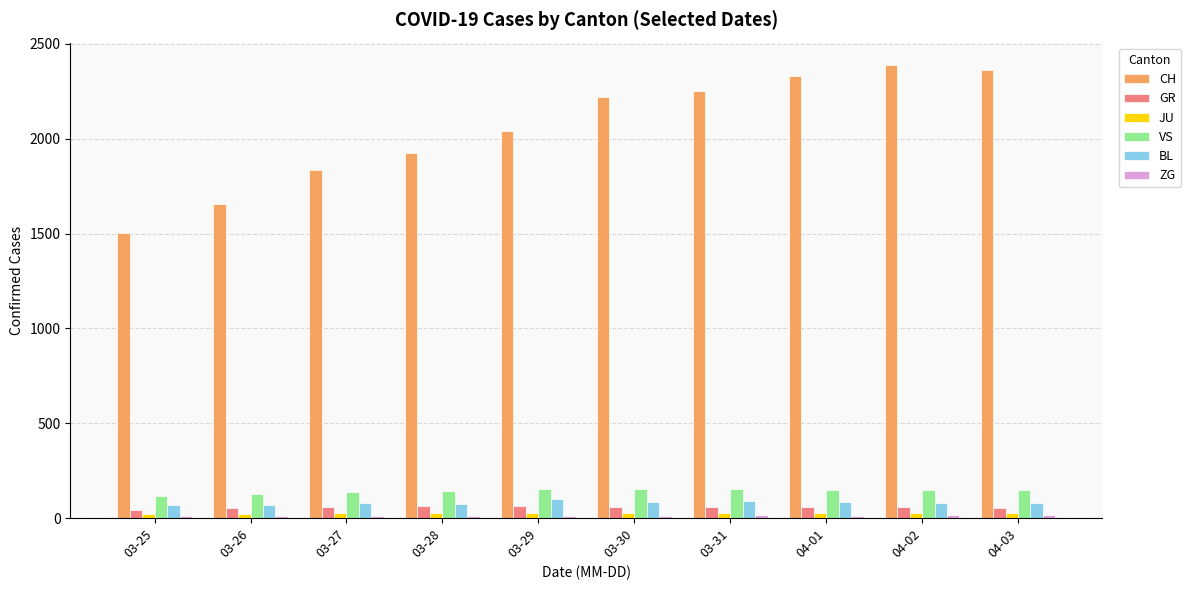

The value of VS at 04-03 is 64. True or false?

False